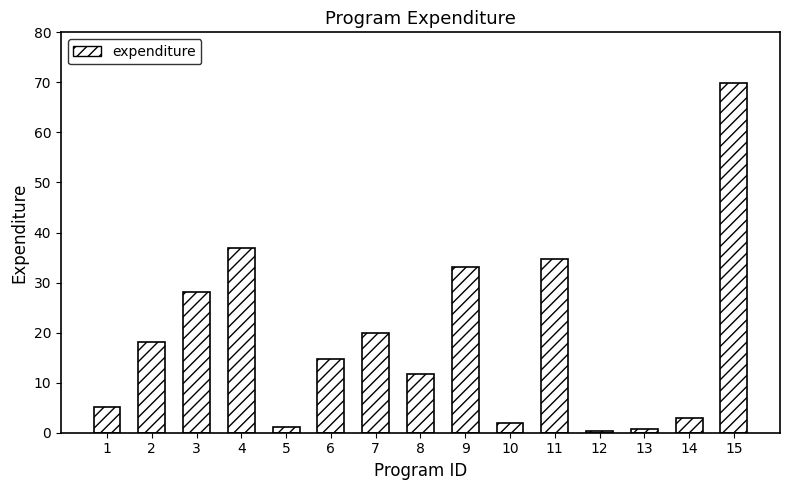

What is the minimum value shown in the chart?

0.3